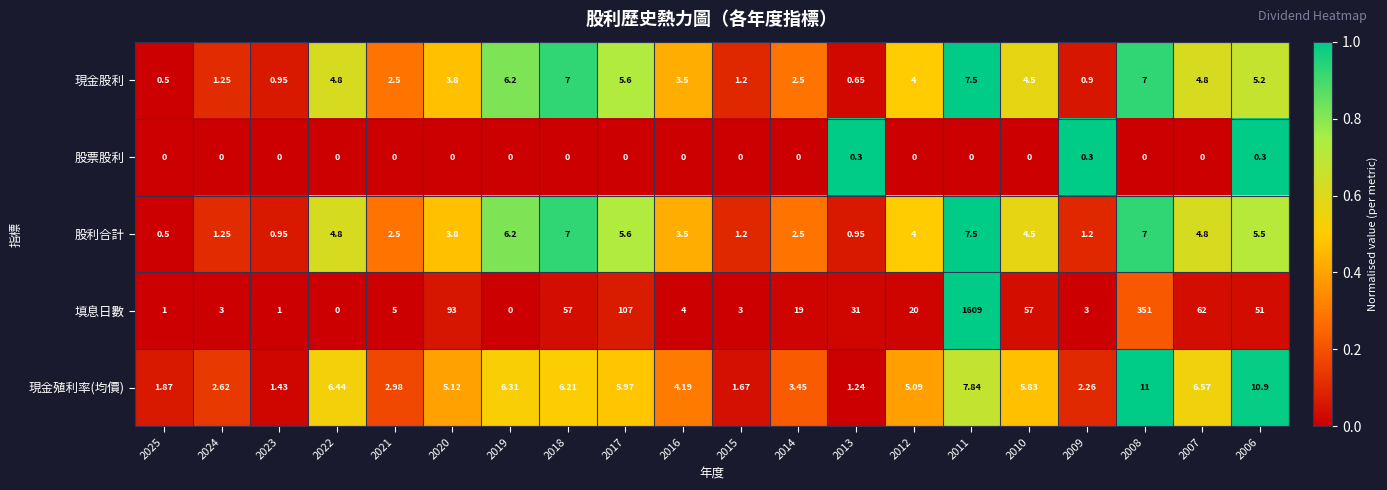

Which series has the largest range (max minus min)?

填息日數